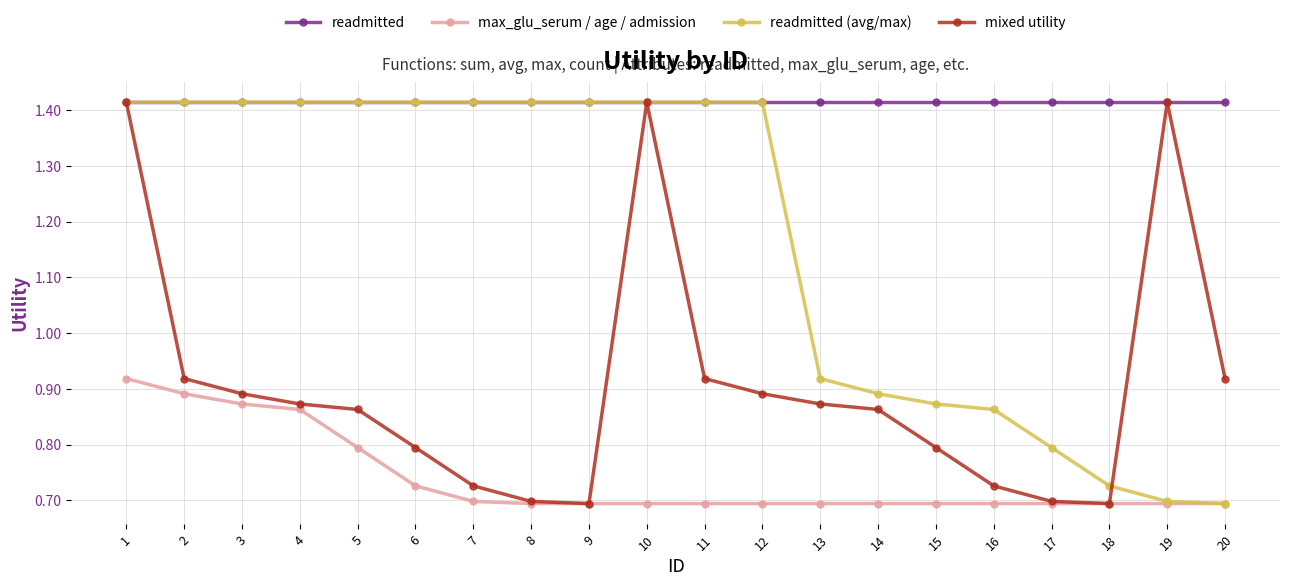

True or false: mixed utility has a value of 0.4 at 5.

False